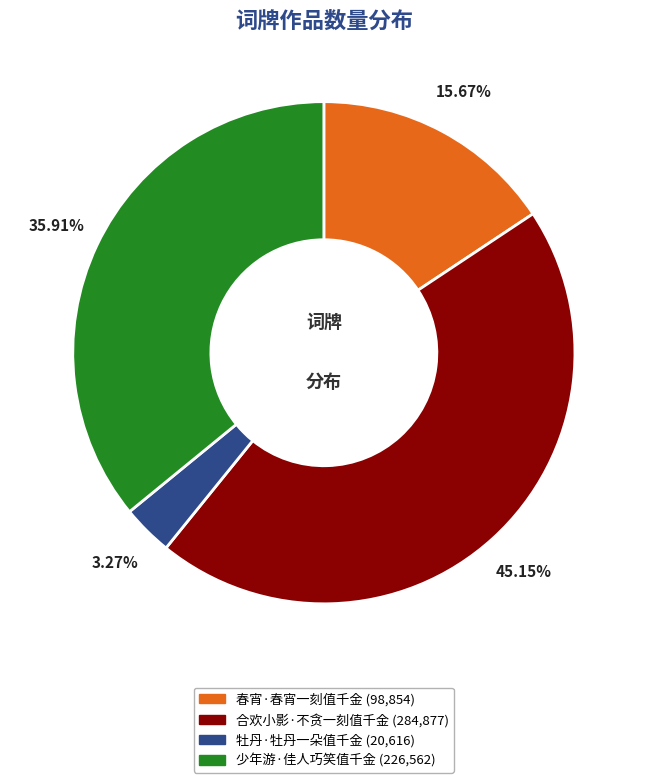

How many segments does this pie chart have?

4